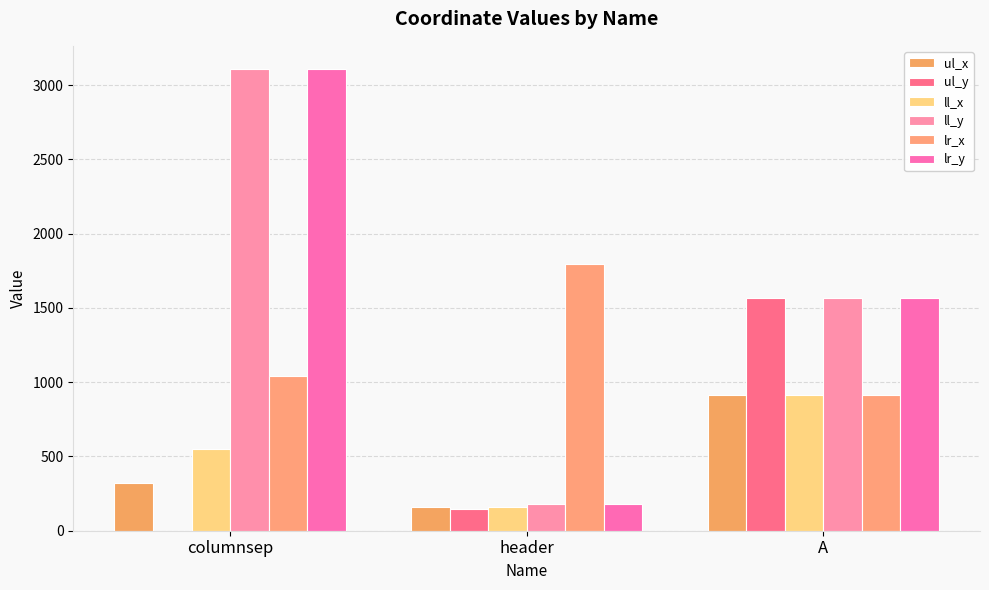

Between A and columnsep, which is larger?

A